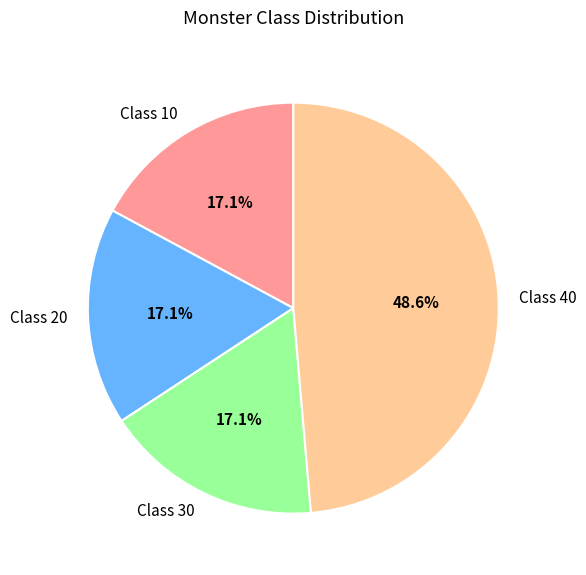

Approximately how many times larger is the value at Class 20 compared to Class 10?

1.0